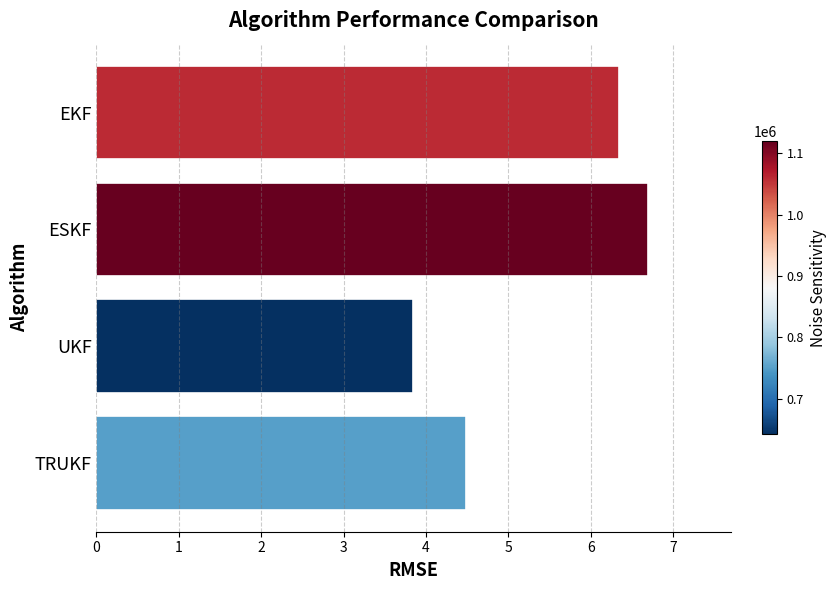

Read the value at ESKF.

6.7